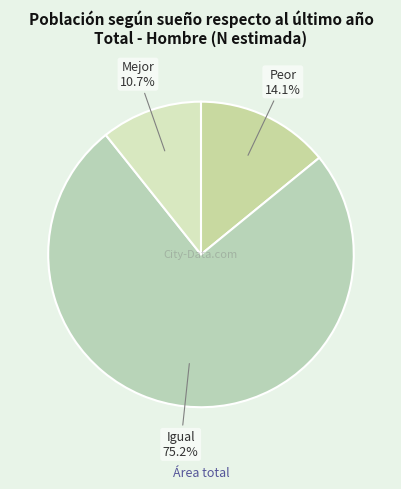

The Igual slice represents 75% of the pie. True or false?

True